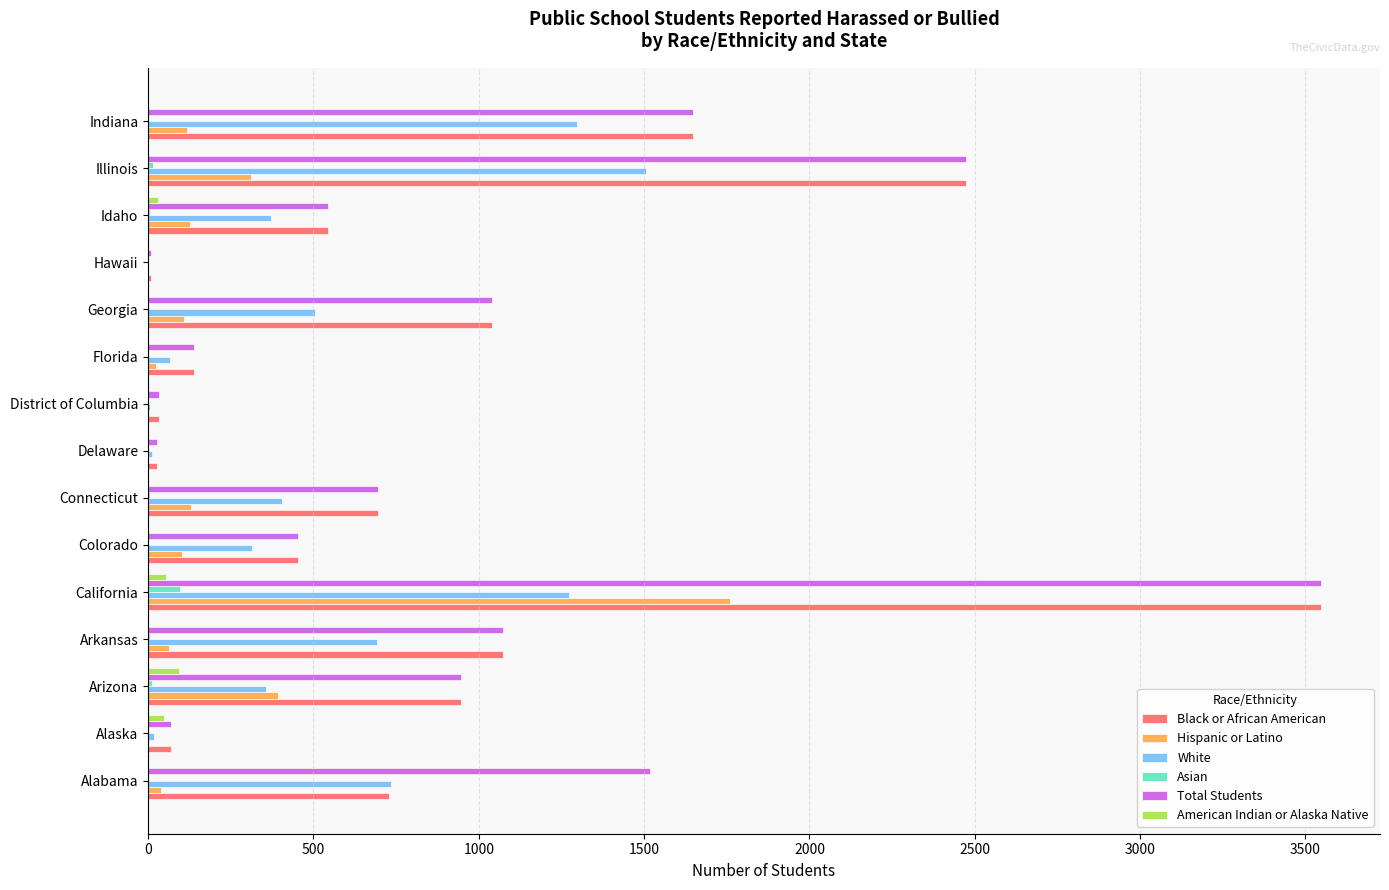

What is the maximum value for American Indian or Alaska Native?

92